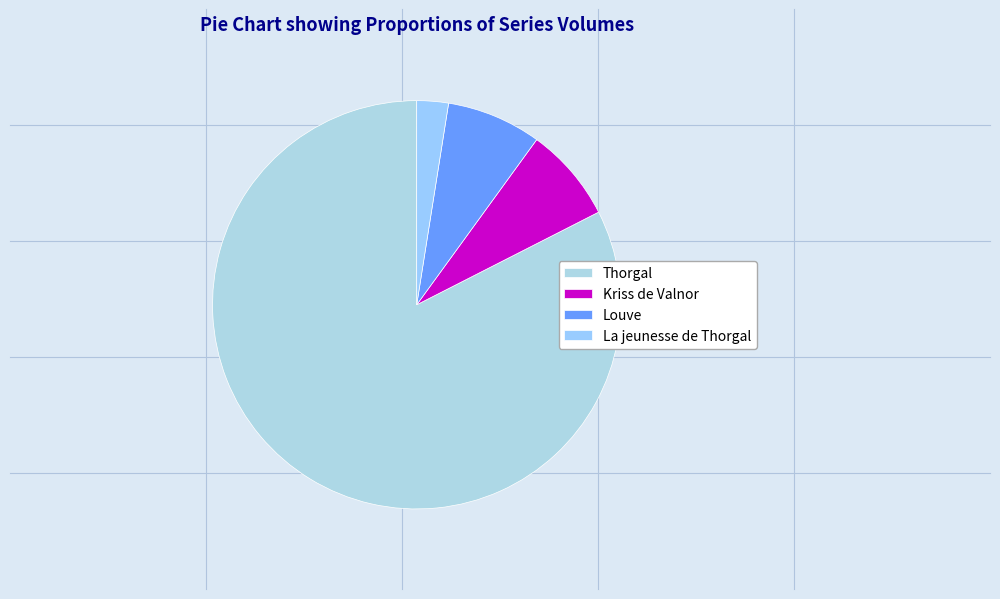

How many slices are in this pie chart?

4